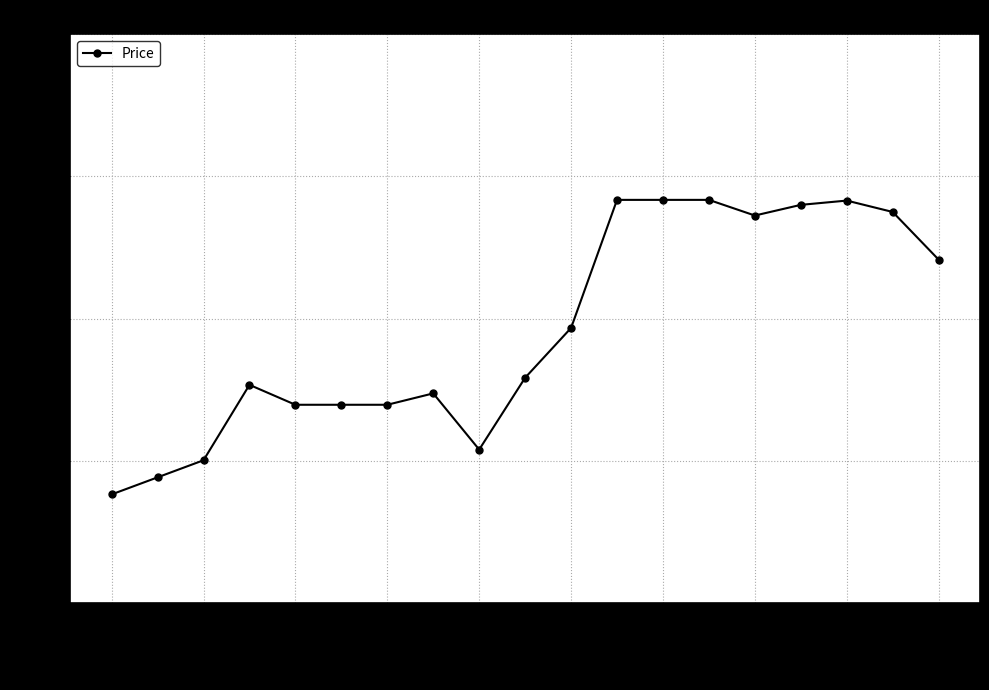

How many distinct data groups are displayed?

1